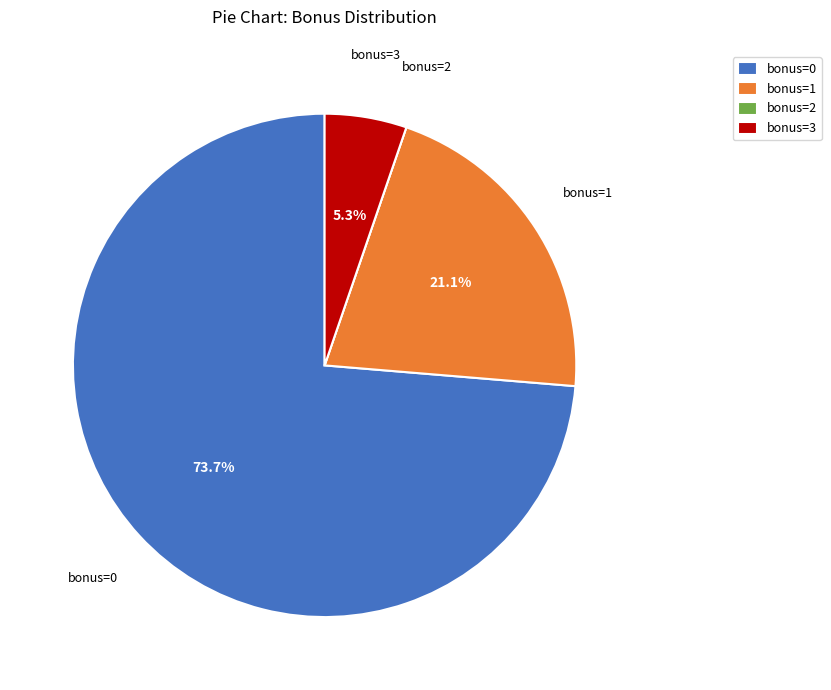

Do bonus=0 and bonus=3 together represent more than half of the pie?

Yes